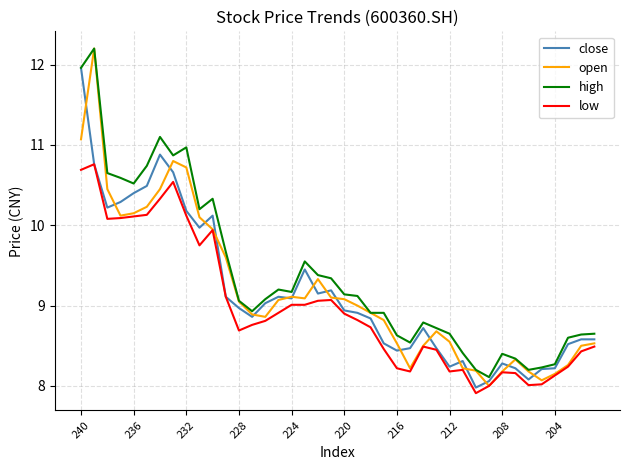

Which series has the largest range (max minus min)?

open